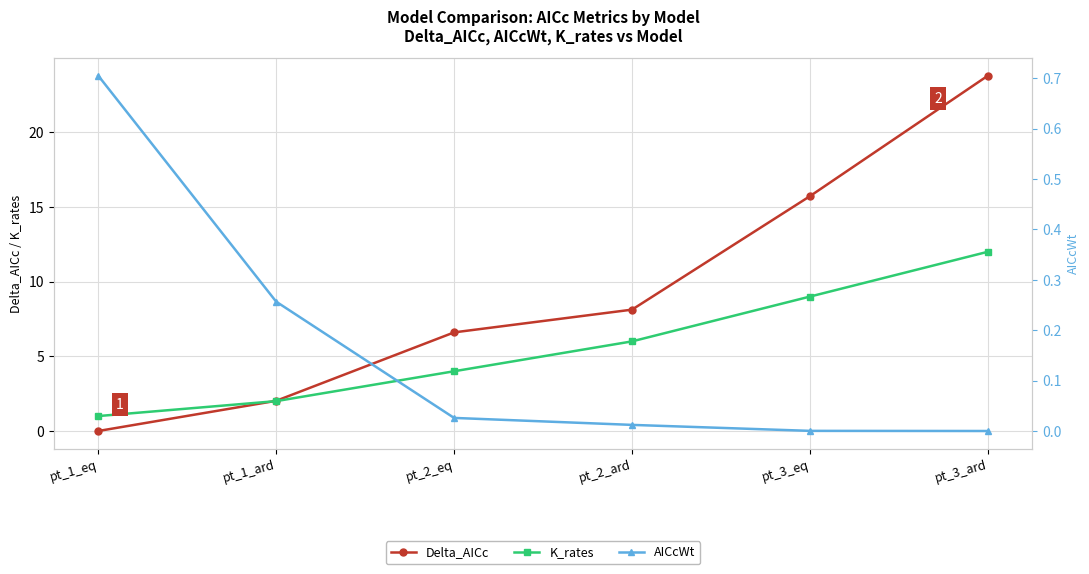

Reading right to left, extract all data points from this chart.

Delta_AICc: 23.8	15.7	8.1	6.6	2.0	0.0
K_rates: 12.0	9.0	6.0	4.0	2.0	1.0
AICcWt: 0.0	0.0	0.0	0.0	0.3	0.7